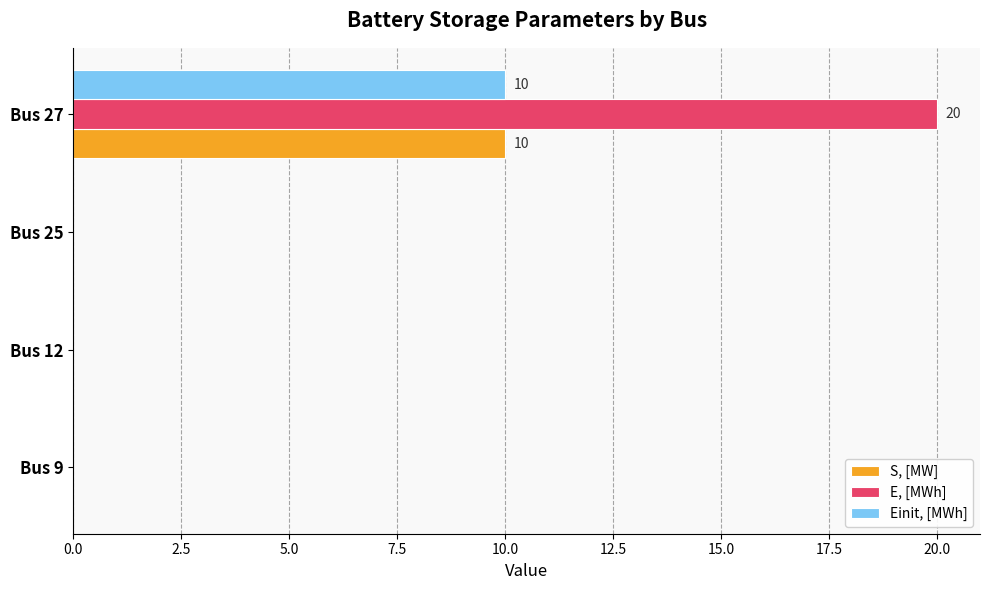

The E, [MWh] series shows 0 at Bus 9. True or false?

True